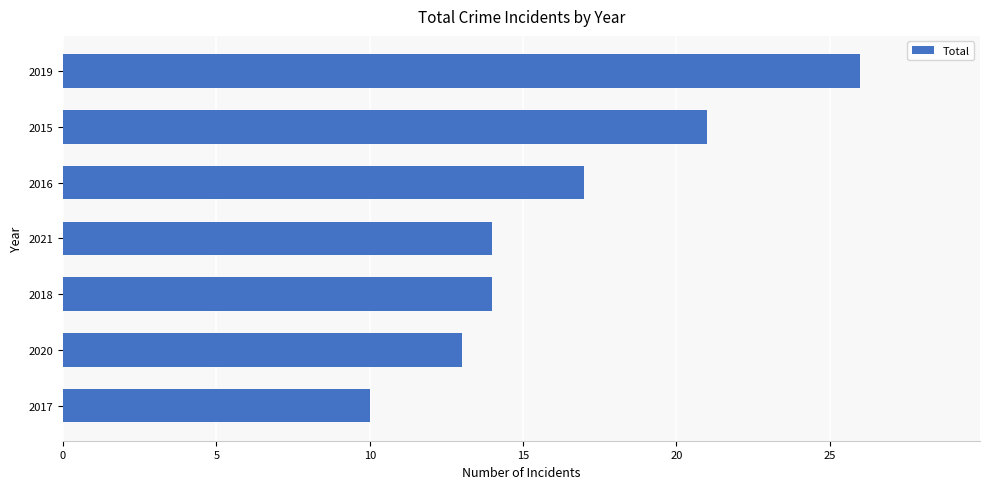

What is the greatest value displayed?

26